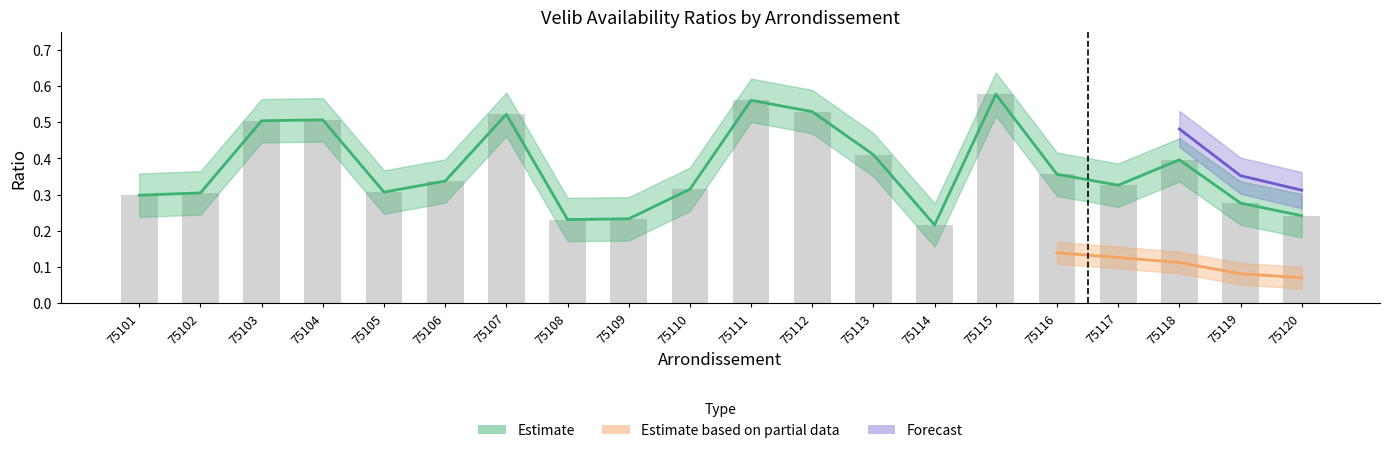

Reading left to right, transcribe all the data shown in this chart.

ratio_avail: 0.3	0.3	0.5	0.5	0.3	0.3	0.5	0.2	0.2	0.3	0.6	0.5	0.4	0.2	0.6	0.4	0.3	0.4	0.3	0.2
ratio_avail_log2: 0.3	0.3	0.5	0.5	0.3	0.3	0.5	0.2	0.2	0.3	0.6	0.5	0.4	0.2	0.6	0.4	0.3	0.4	0.3	0.2